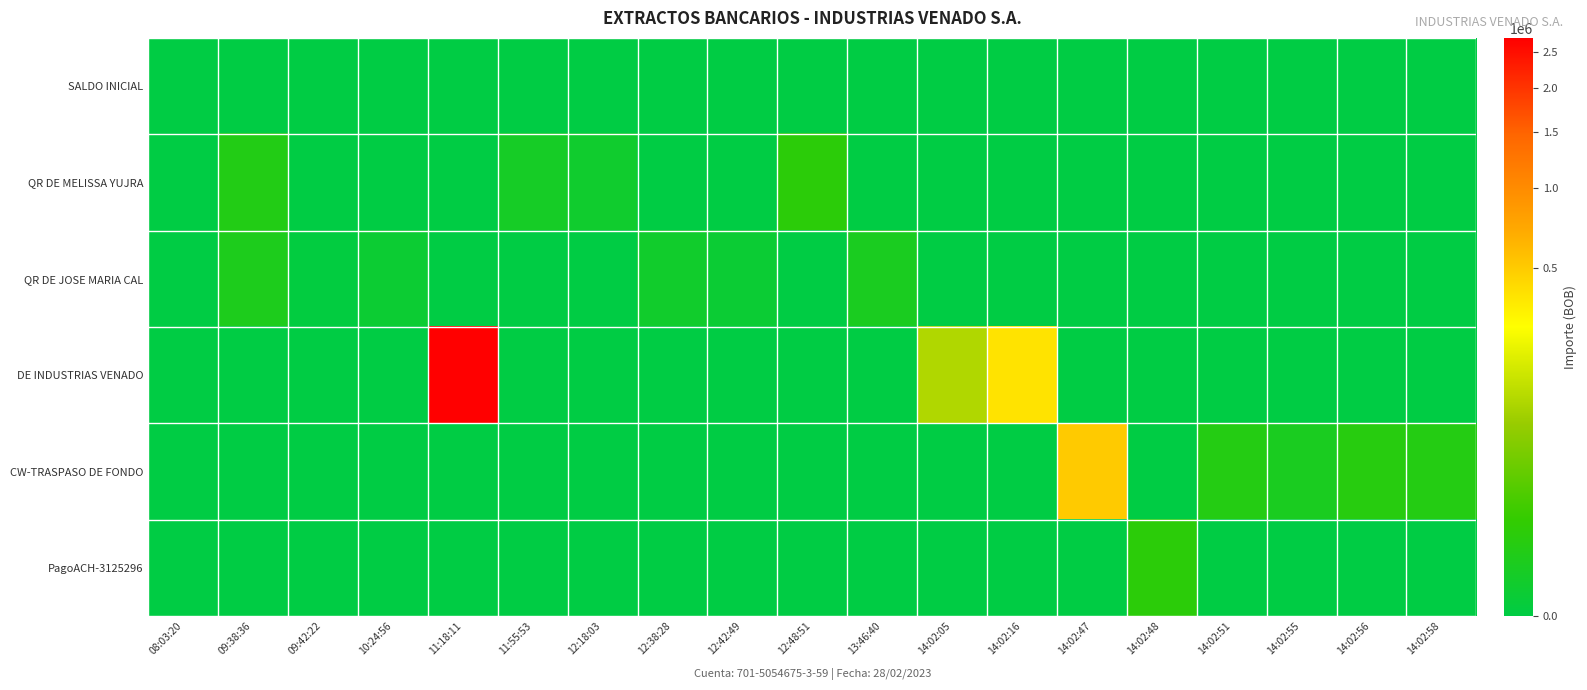

Which series has the largest range (max minus min)?

DE INDUSTRIAS VENADO